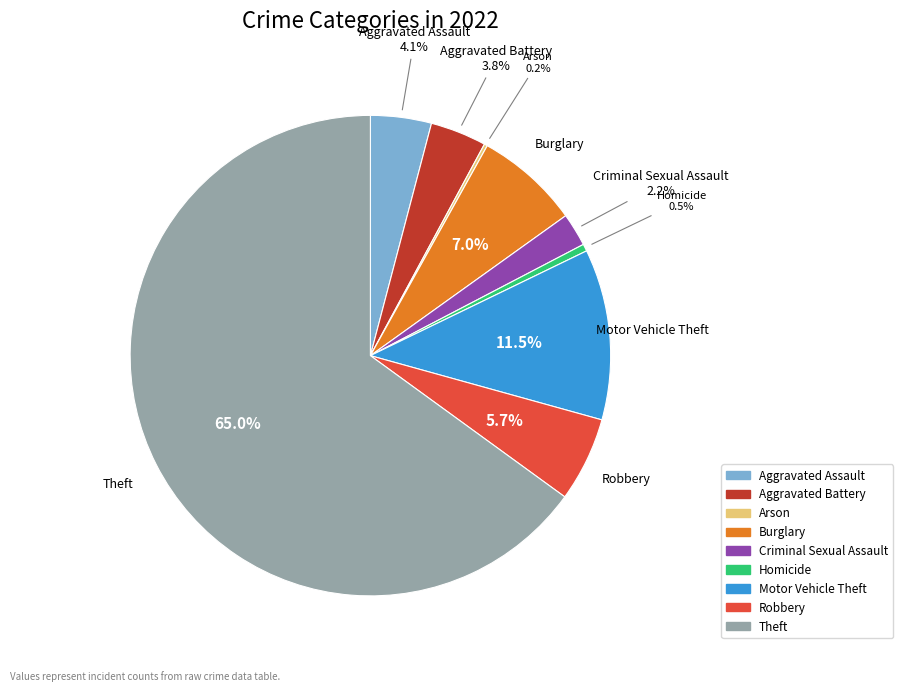

Approximately how many times larger is the value at Burglary compared to Robbery?

1.2